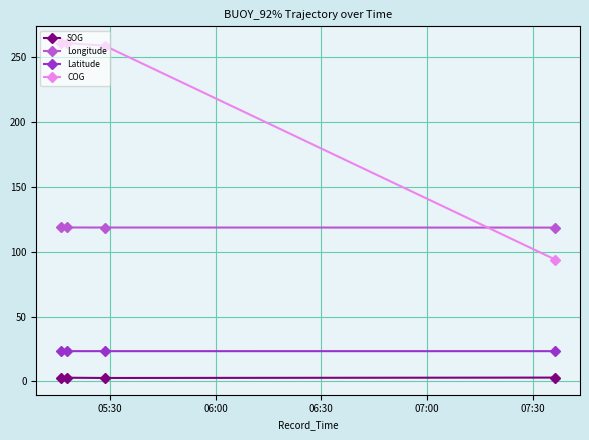

What are all the series names shown in the legend?

SOG, Longitude, Latitude, COG